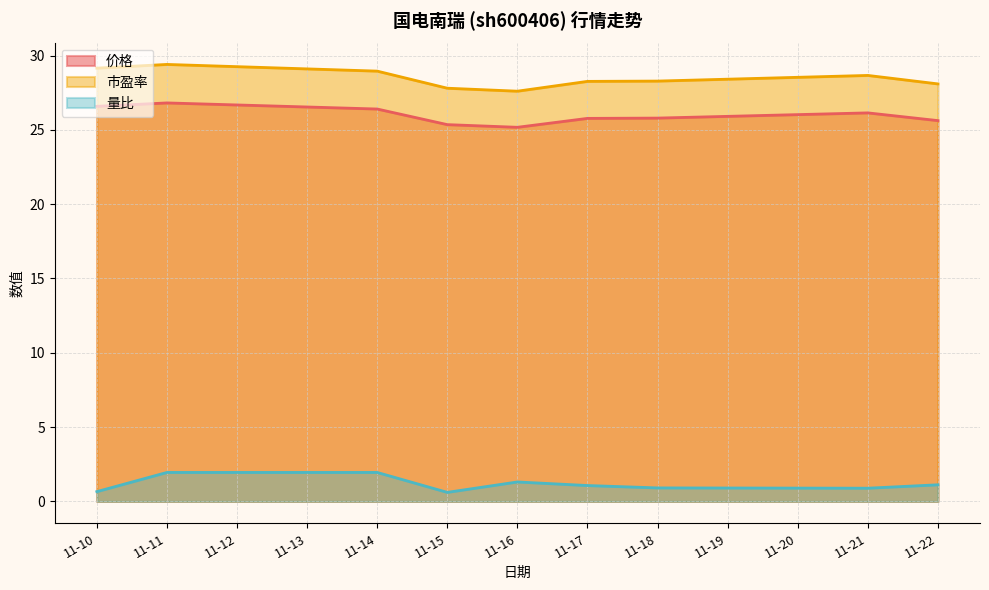

What is the total value across all series at 11-11?

58.2